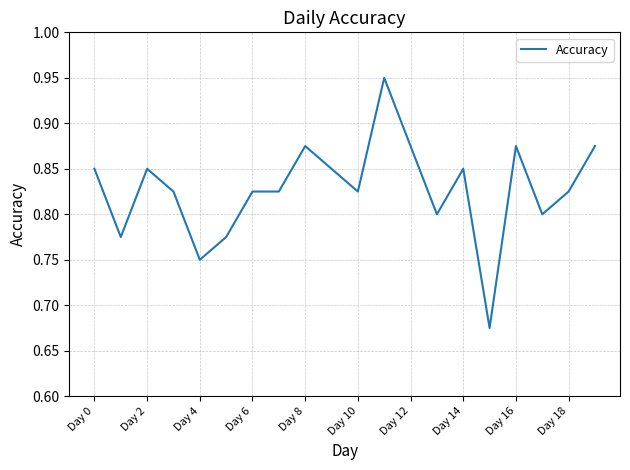

What is the difference between the maximum and minimum values?

0.3